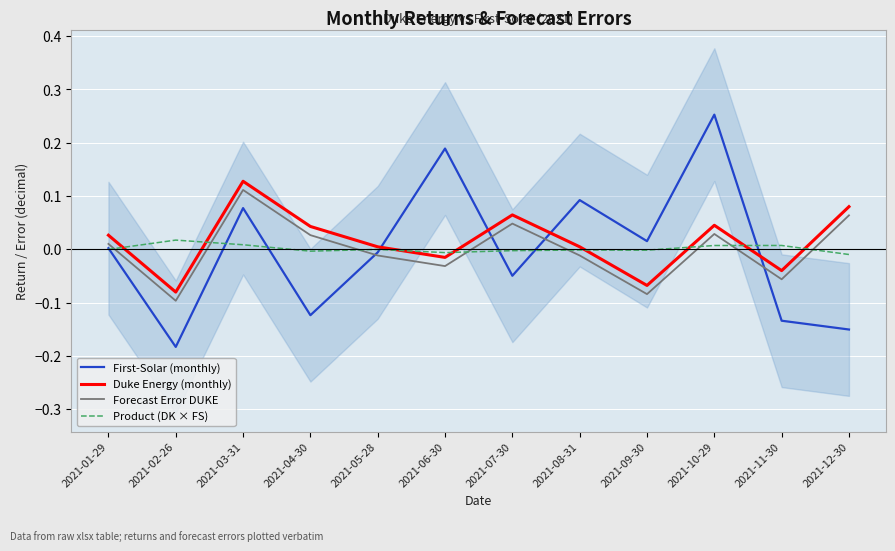

What is the label of the 2nd point from the right?

2021-11-30